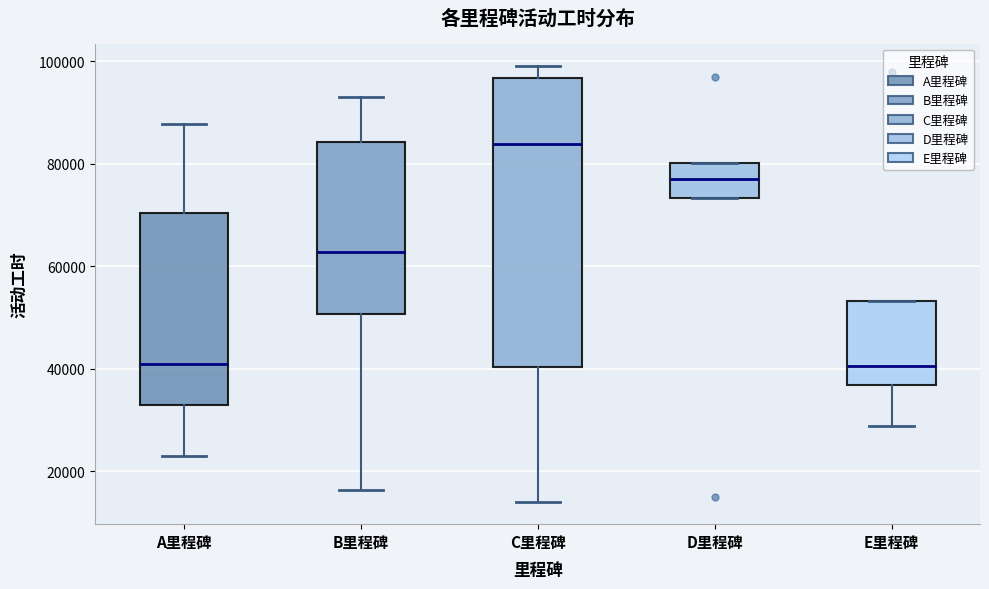

Where is the upper edge of the box for A里程碑 on the y-axis? The values are not printed on the chart, so give them approximately, as read against the axis.

70000